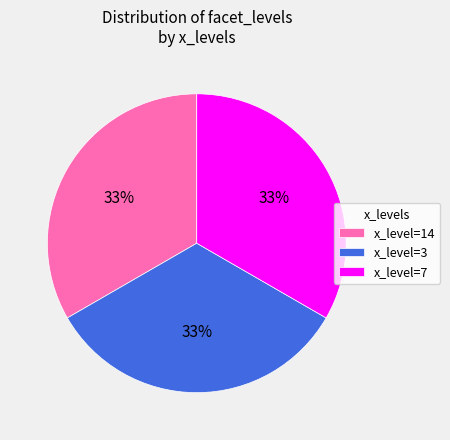

To the nearest percent, what percentage of the pie is x_level=14?

33%